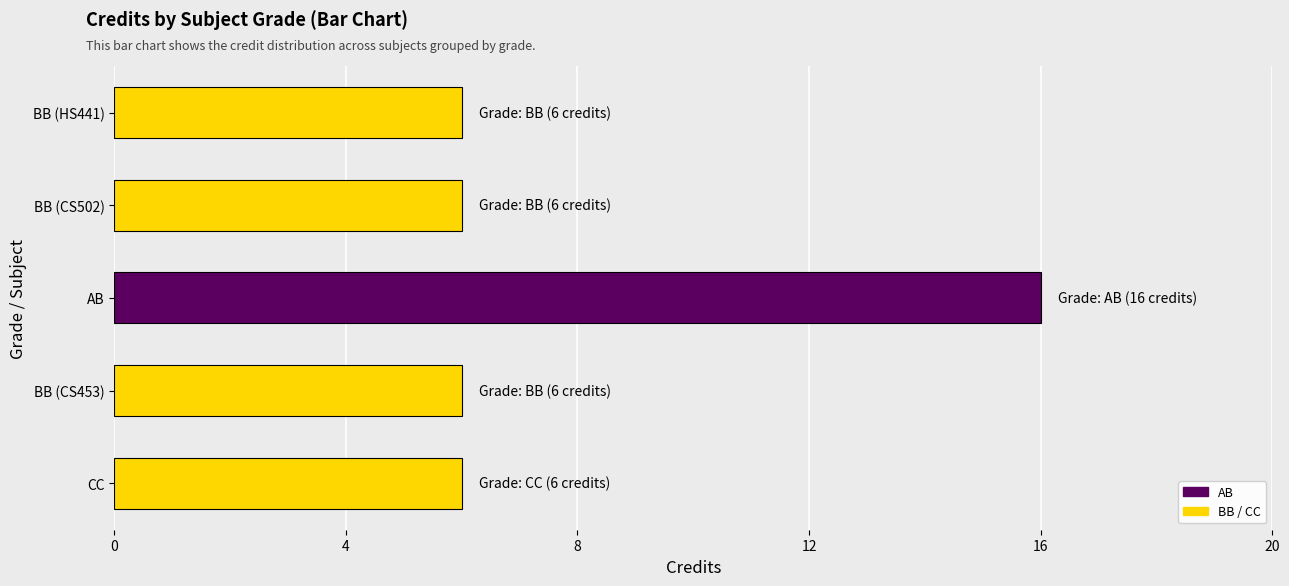

Count the number of categories in the chart.

5